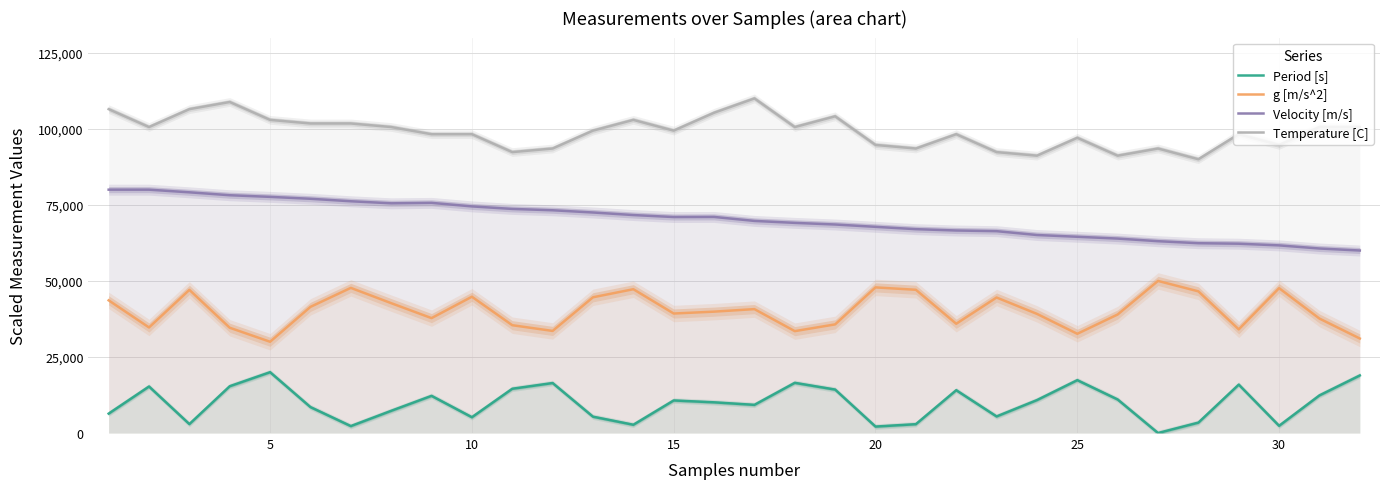

What is the highest value of the Velocity [m/s] series?

80000.0